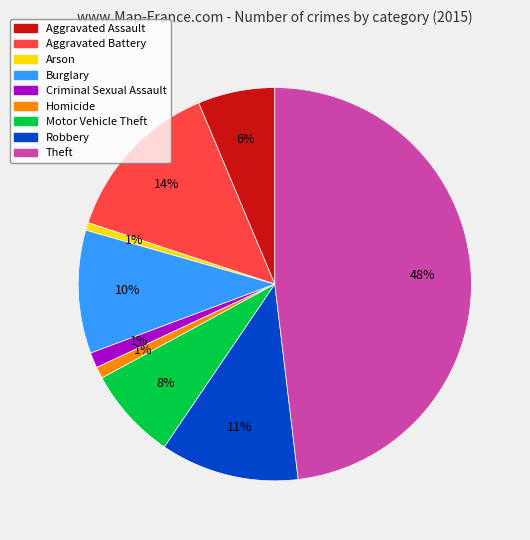

To the nearest percent, what portion does Aggravated Battery represent?

14%